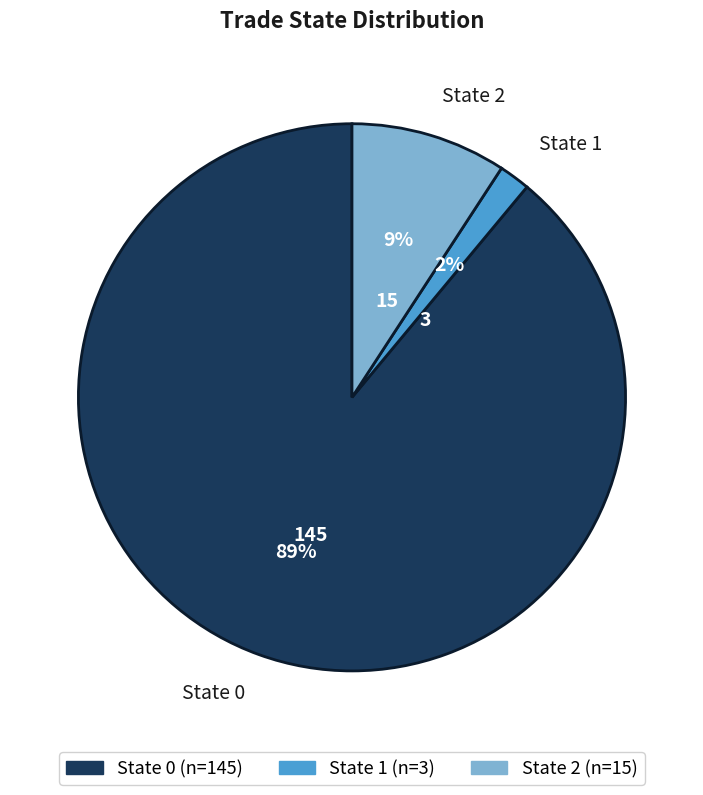

Which has a higher value, State 0 or State 1?

State 0